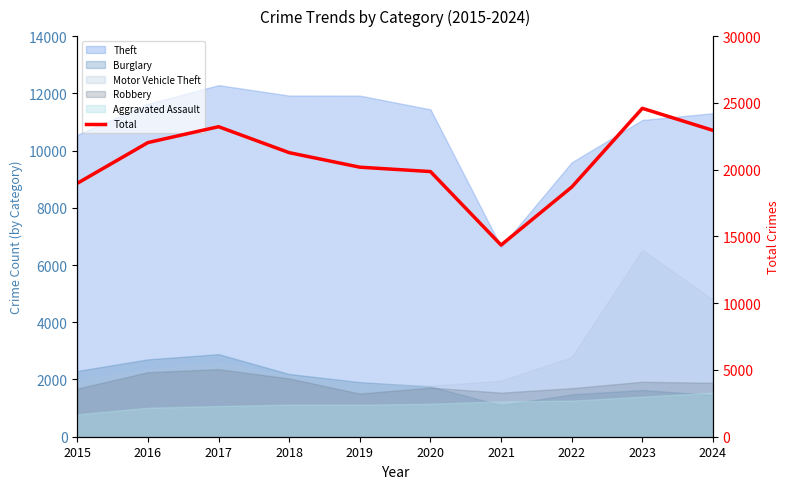

Where is the first local maximum?

2017